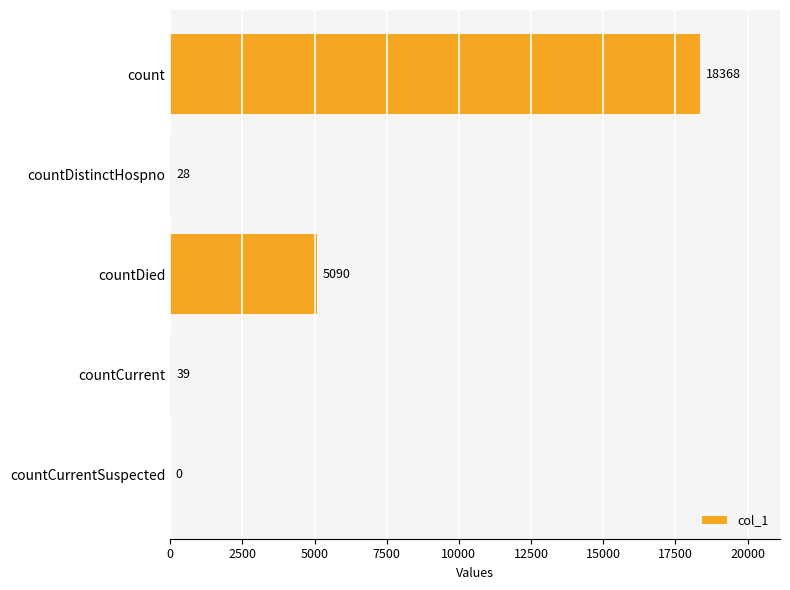

How many values are above zero?

4